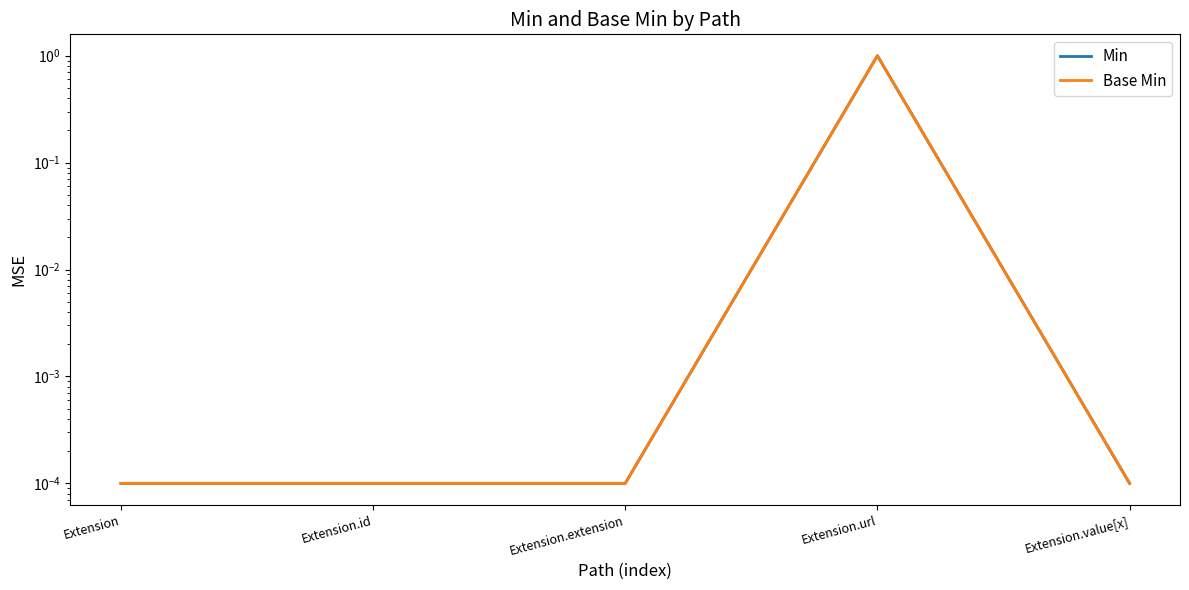

Which category has the lowest value in the Min series?

Extension